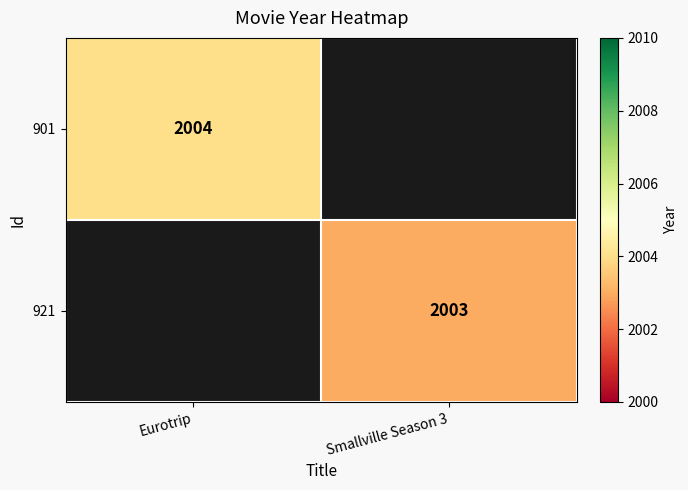

The value of 901 at Eurotrip is 2004. True or false?

True